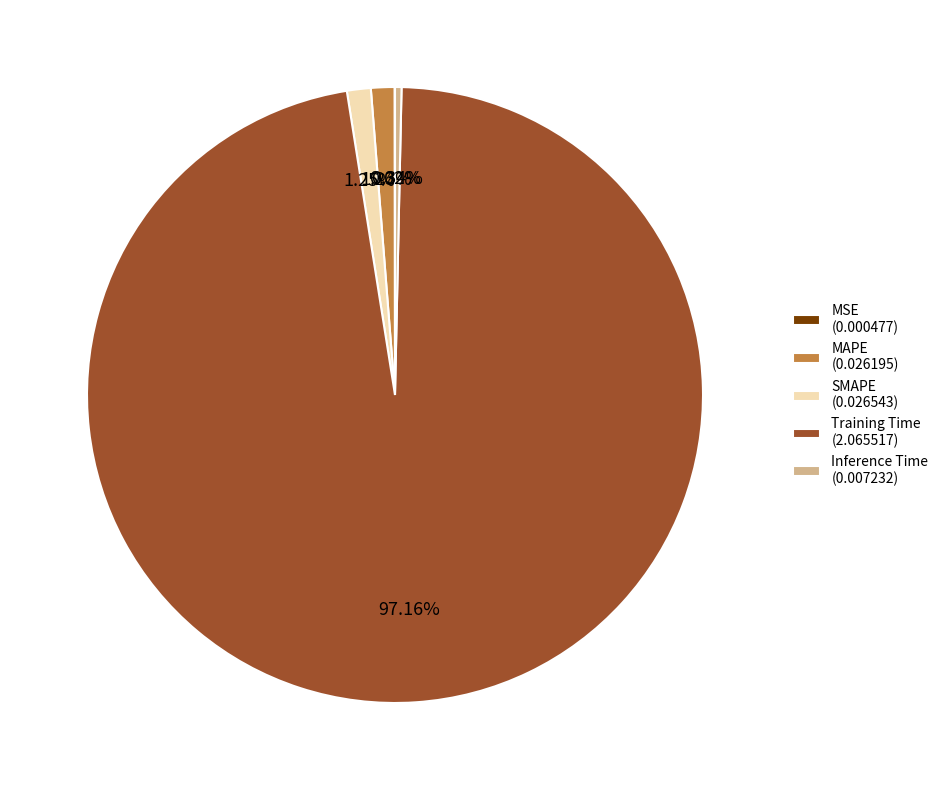

Combined, what portion of the pie is MAPE and SMAPE?

2.5%